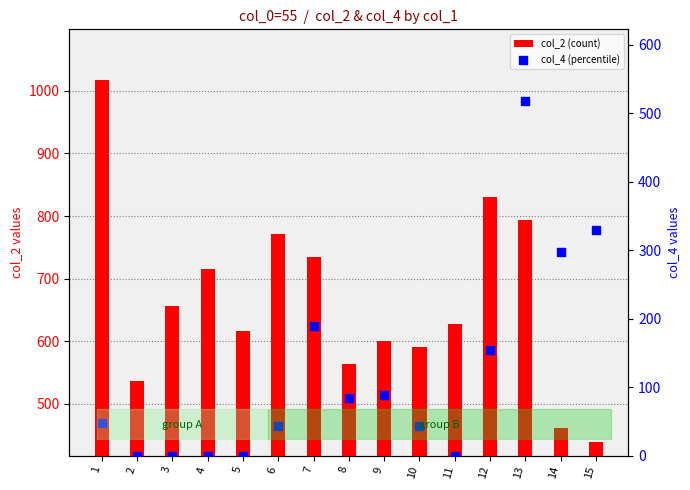

At how many categories does at least one series exceed 282?

15